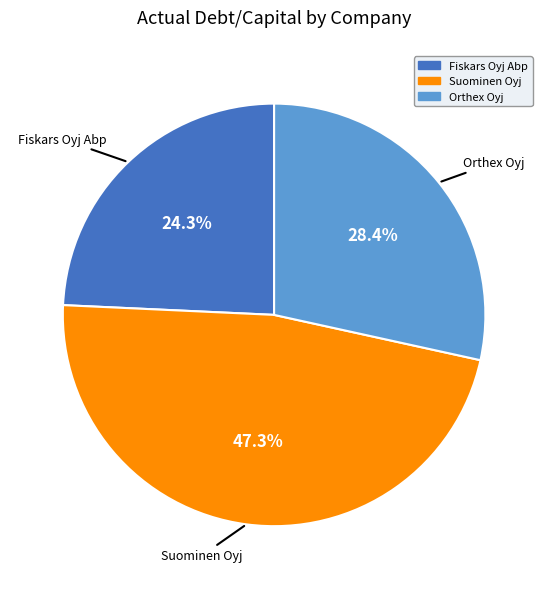

Is Orthex Oyj the majority of the pie?

No